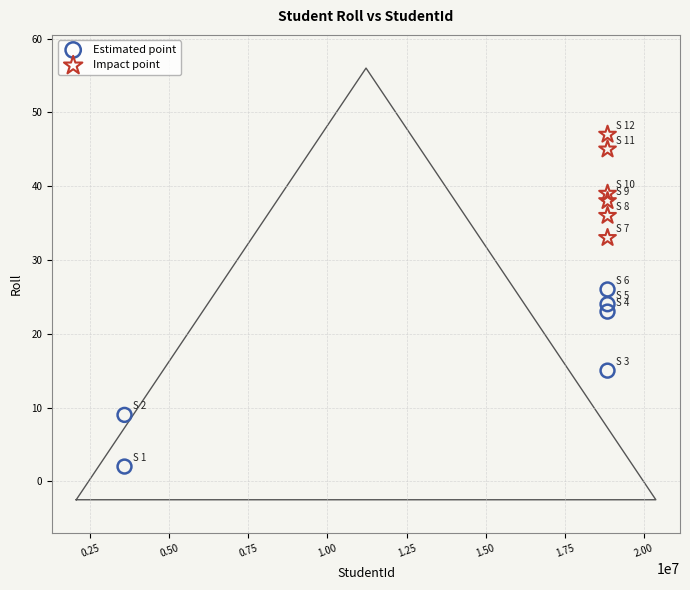

Which series reaches the maximum Y coordinate?

Impact point